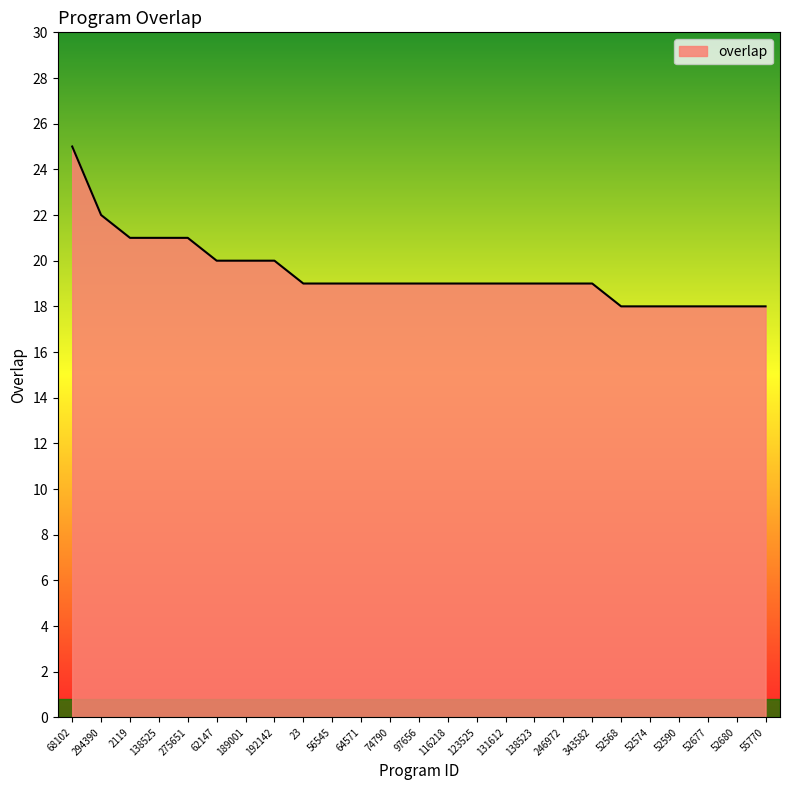

What position from the left is 52568?

20